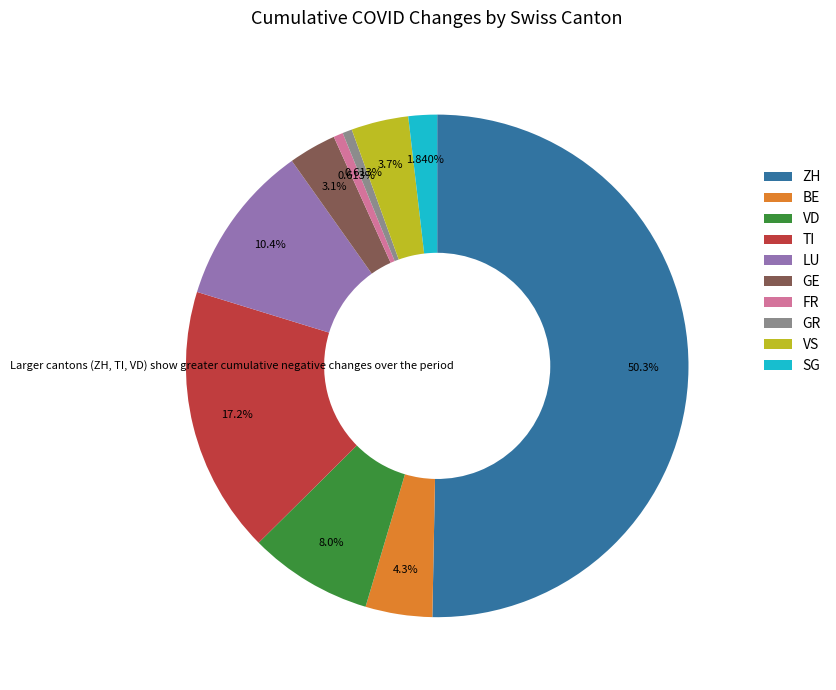

Which slice is the largest?

ZH